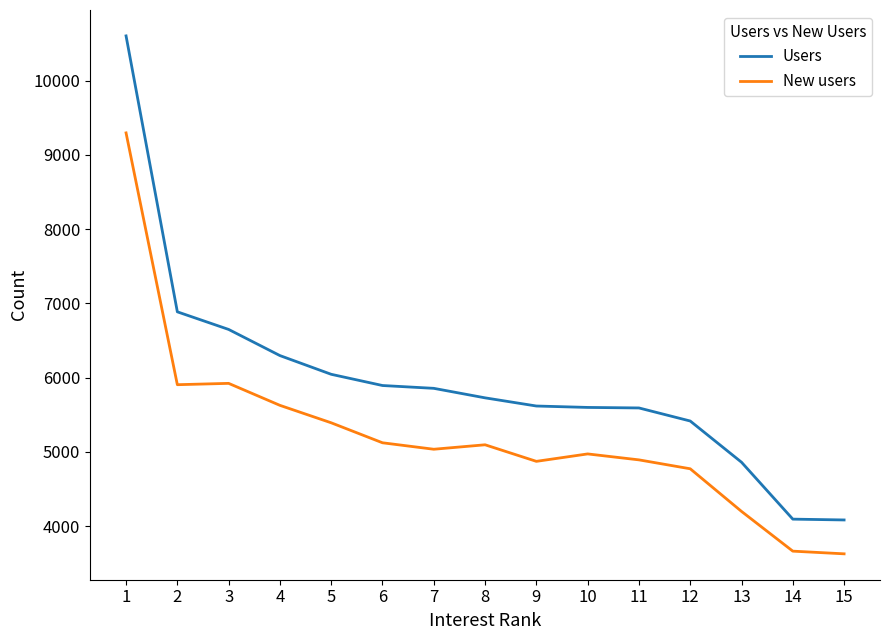

Is the value of Users at 5 greater than the value of New users at 2?

Yes